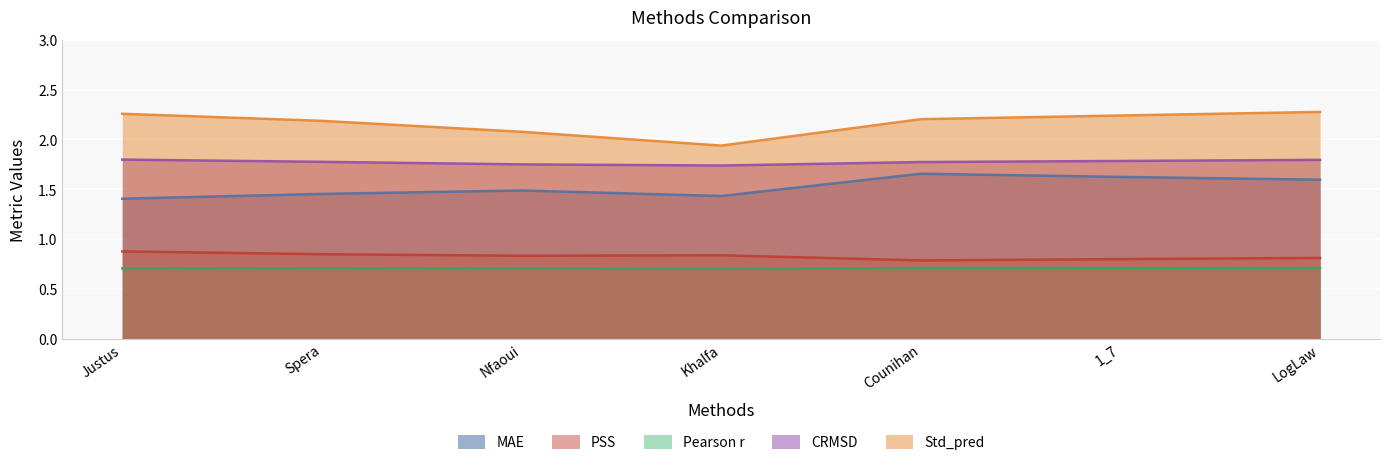

In Std_pred, how many points are lower than both neighbors (excluding endpoints)?

1